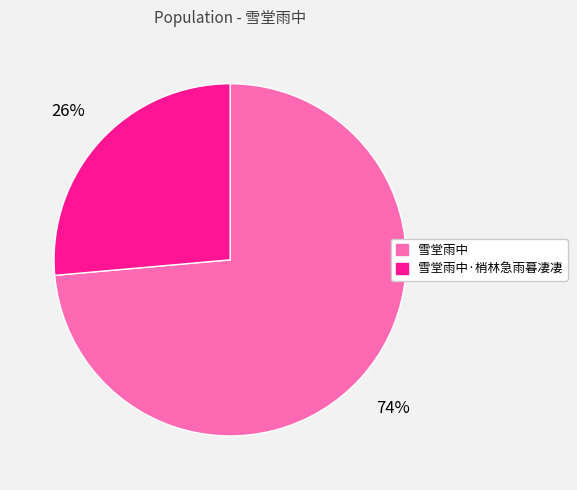

Do 雪堂雨中·梢林急雨暮凄凄 and 雪堂雨中 together represent more than half of the pie?

Yes